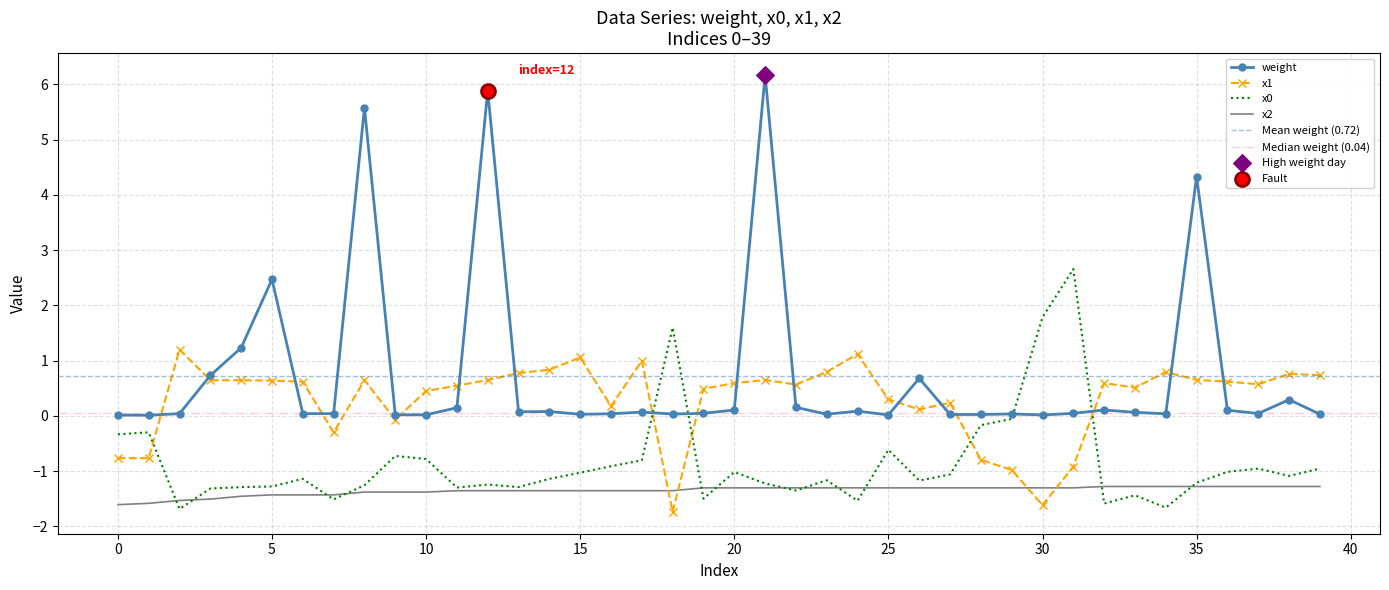

Is the value of x0 at 33 greater than the value of x1 at 21?

No